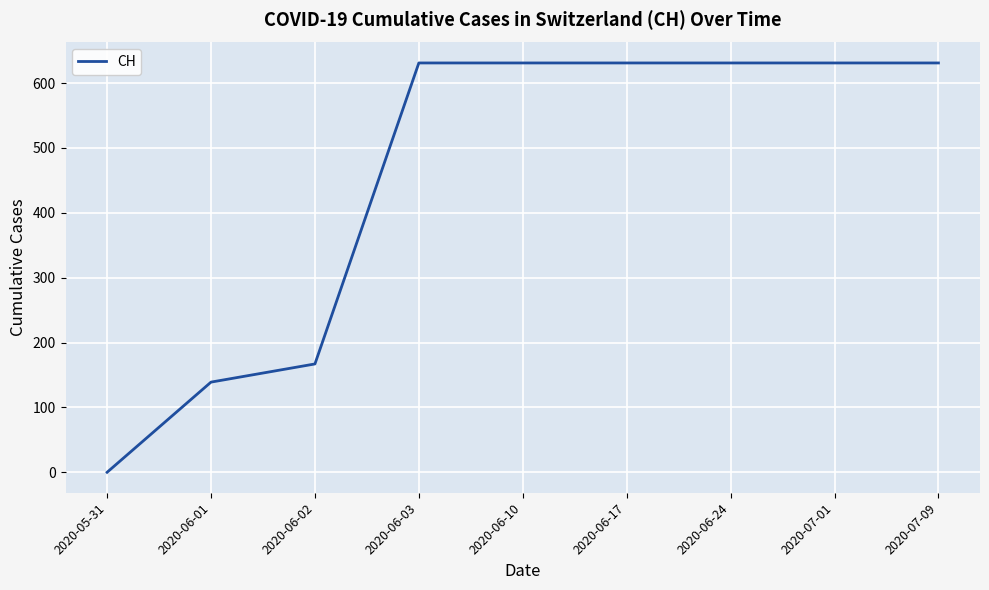

Approximately how many times larger is the value at 2020-07-09 compared to 2020-06-24?

1.0